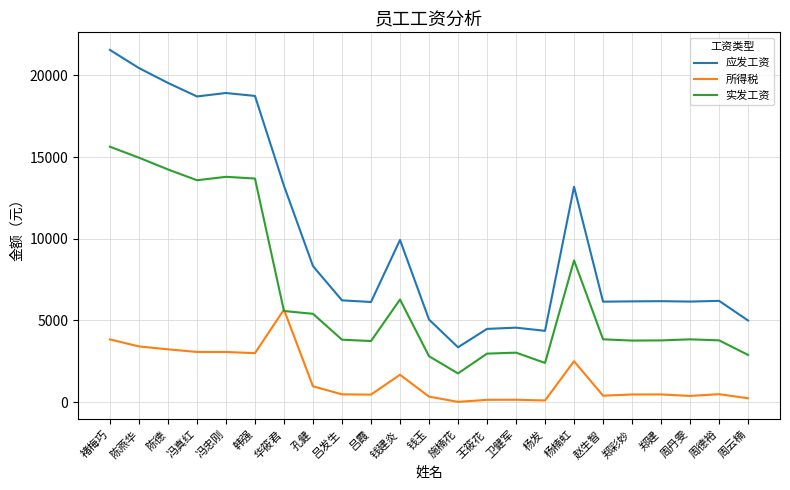

At which label does 实发工资 first exceed 3842?

褚梅巧